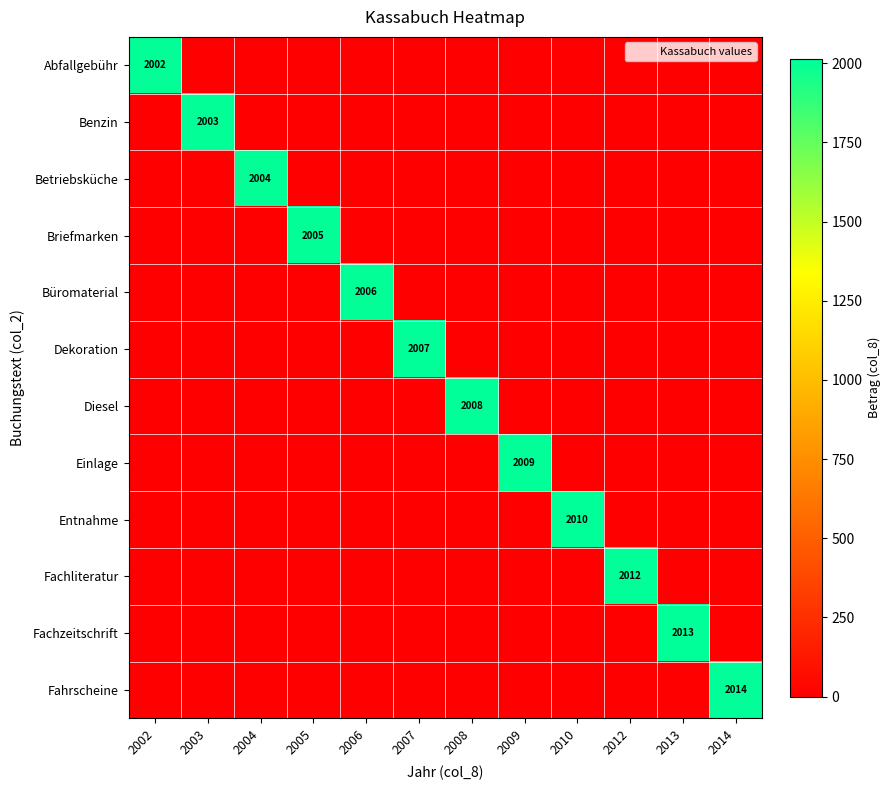

Which series has the largest range (max minus min)?

Fahrscheine